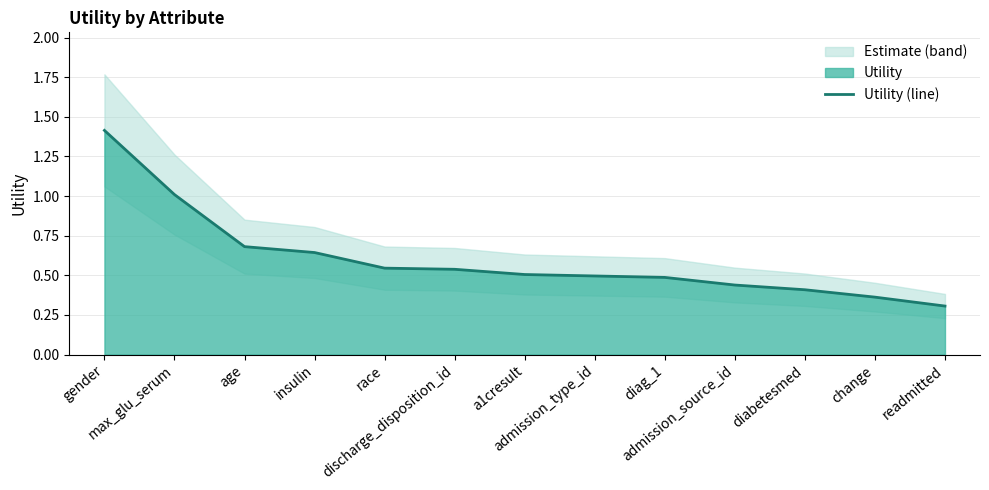

What is the sum of all values?

7.8